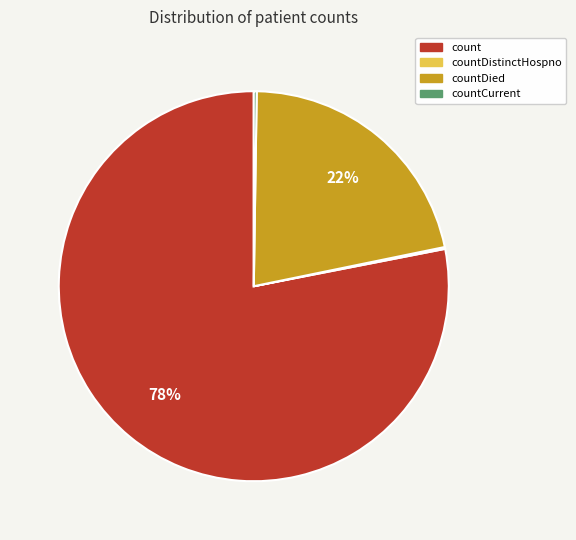

To the nearest percent, what is the difference between the largest and smallest slice percentages?

78%